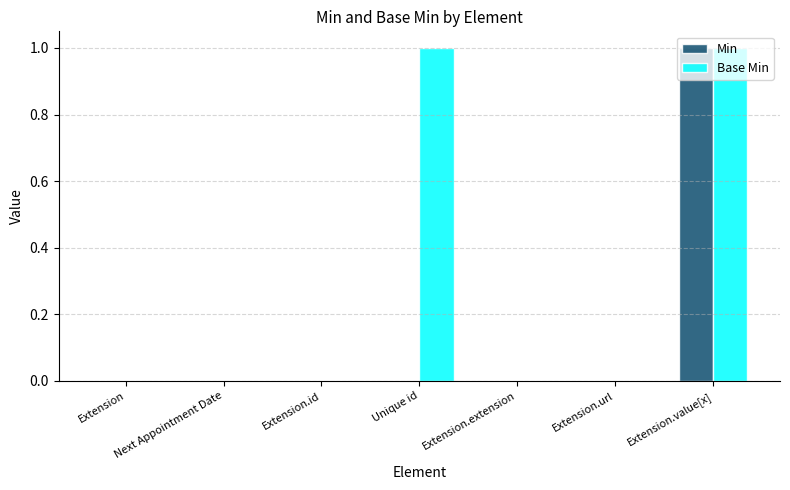

What are all the series names shown in the legend?

Min, Base Min